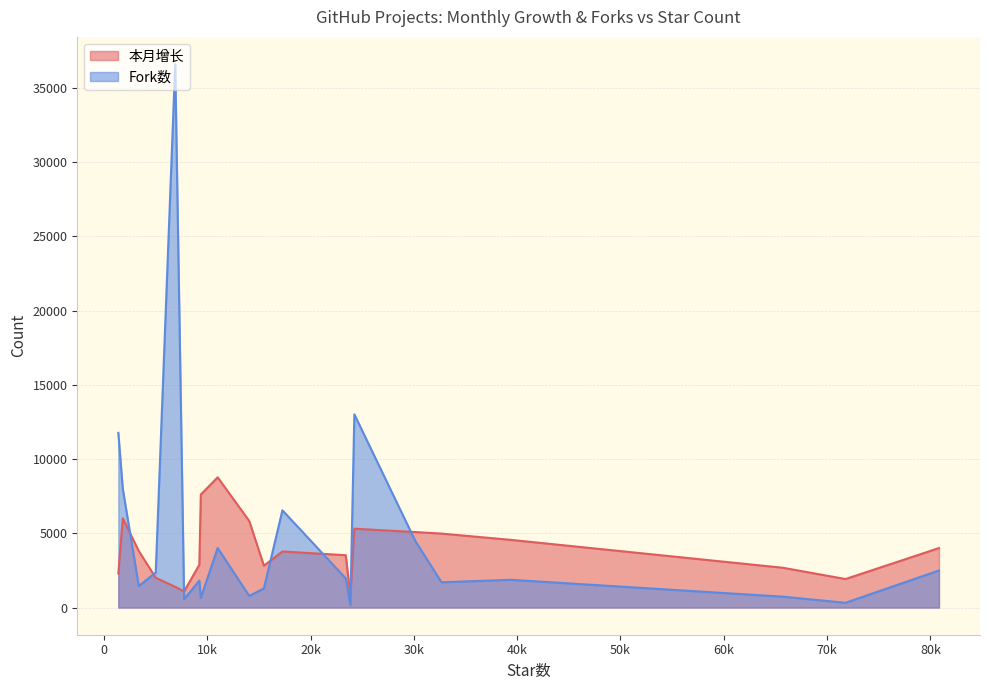

At which category is the sum across all series the highest?

6903